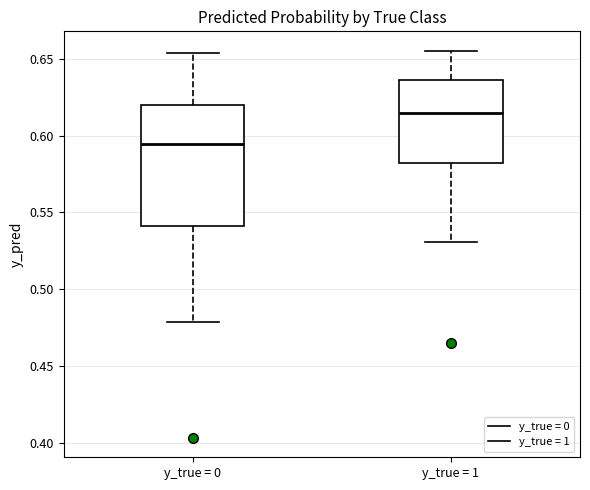

Where is the upper edge of the box for y_true = 0 on the y-axis? The values are not printed on the chart, so give them approximately, as read against the axis.

0.620